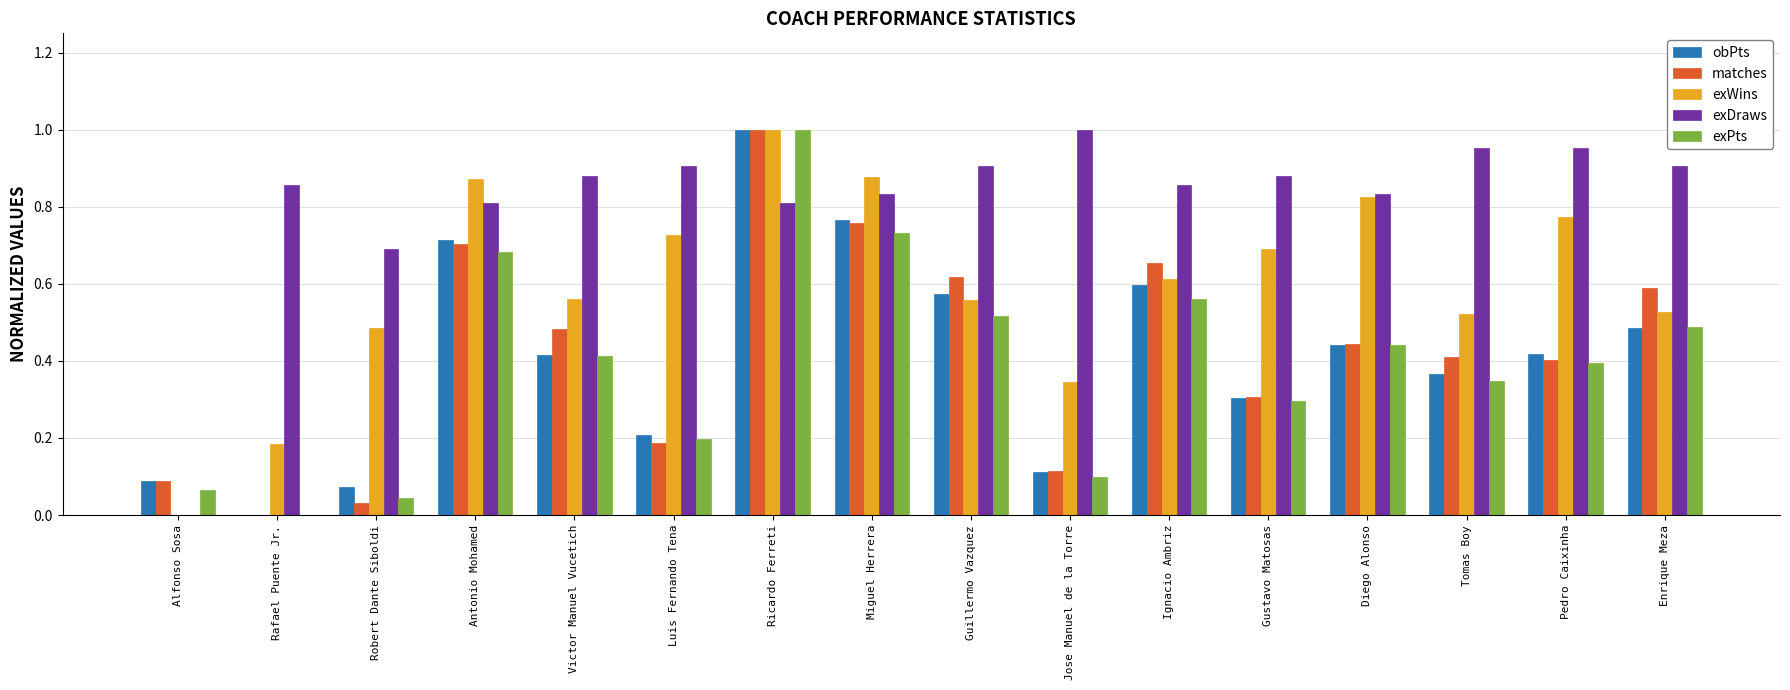

Which series changed the most between Jose Manuel de la Torre and Pedro Caixinha?

exWins